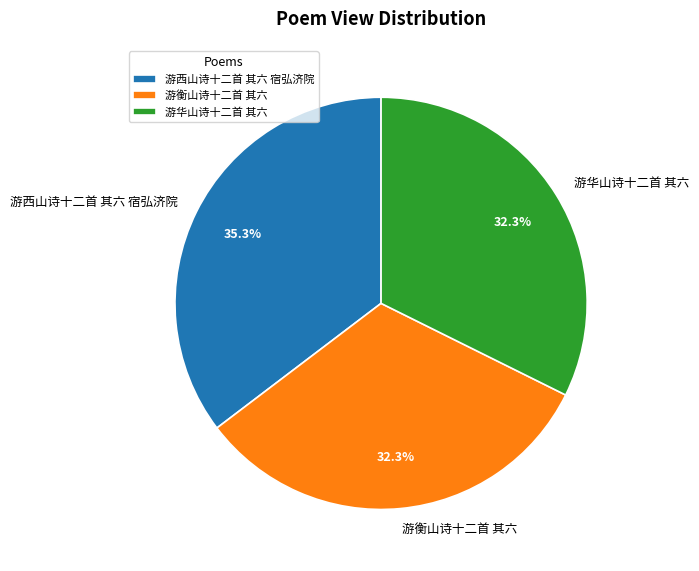

What percentage is the 游西山诗十二首 其六 宿弘济院 slice, to the nearest percent?

35%